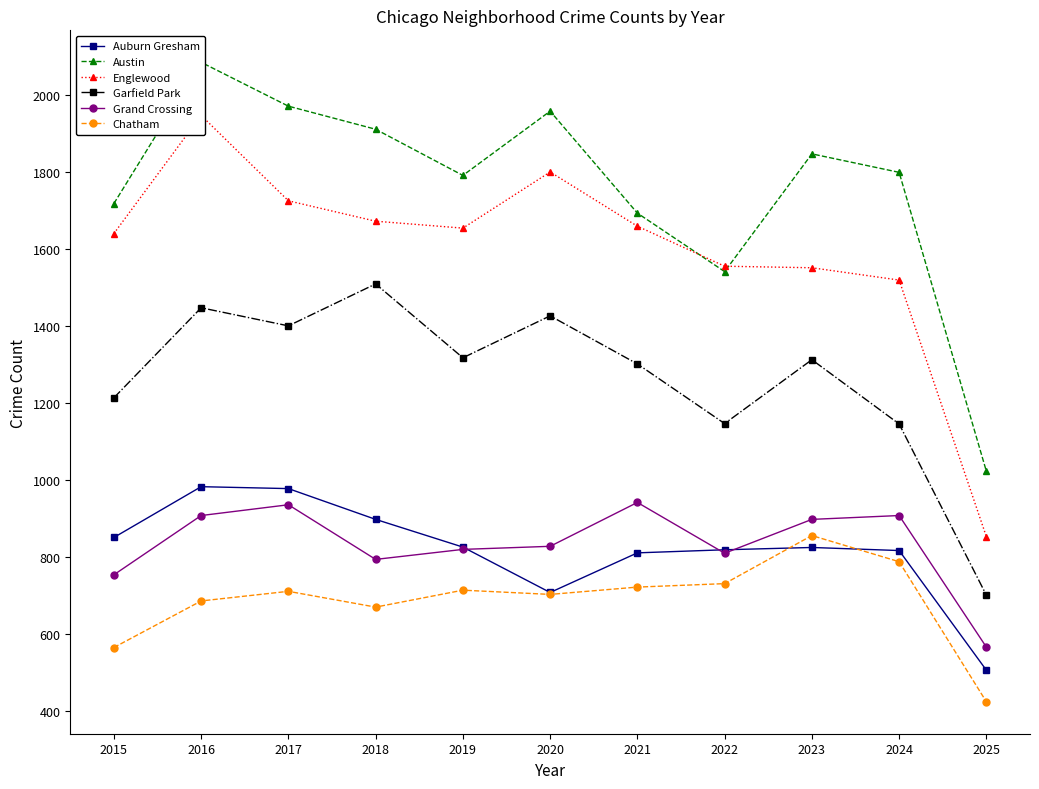

Which category has the lowest value in the Chatham series?

2025